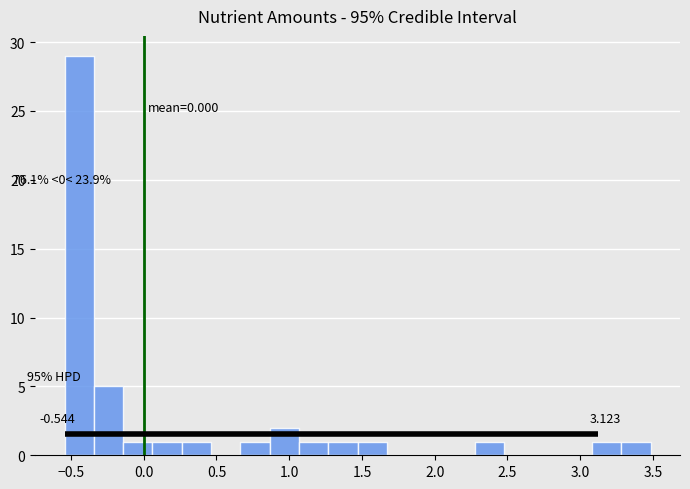

Over which range of the x-axis is the bar tallest?

-0.55 to -0.35